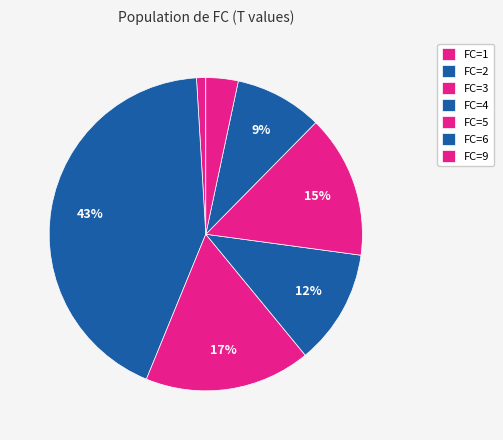

What is the smallest slice in the pie chart?

FC=1